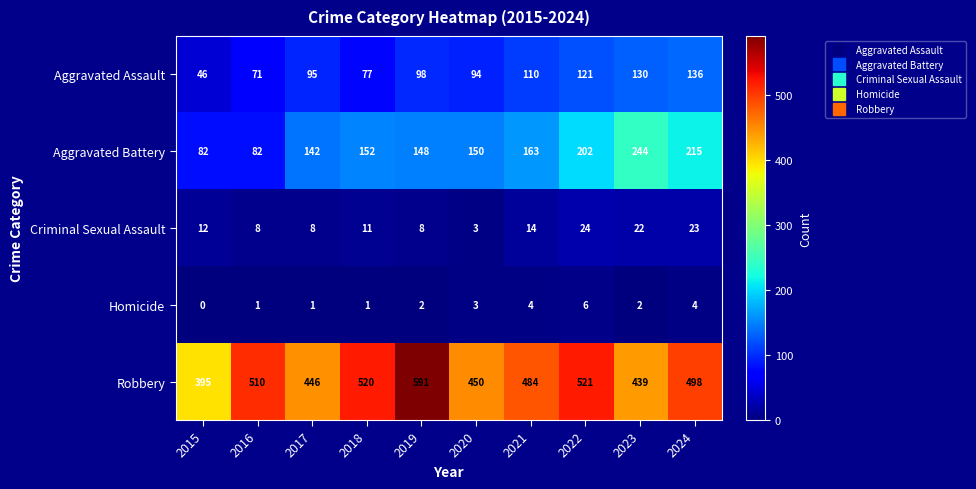

Which series has the largest total across all categories?

Robbery